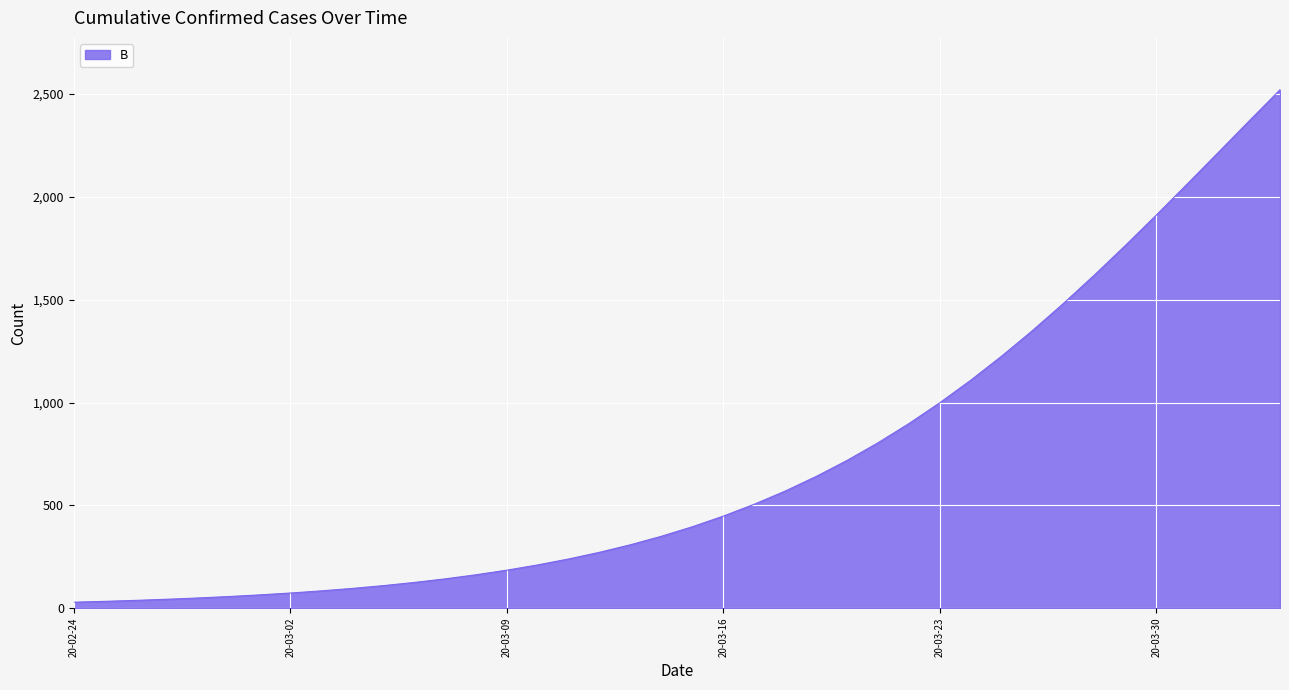

What is the maximum value shown in the chart?

2521.4